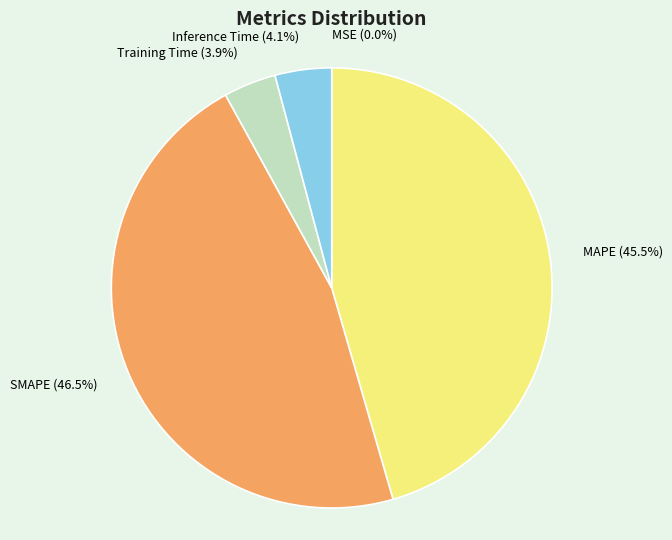

Does SMAPE represent more than half of the total?

No